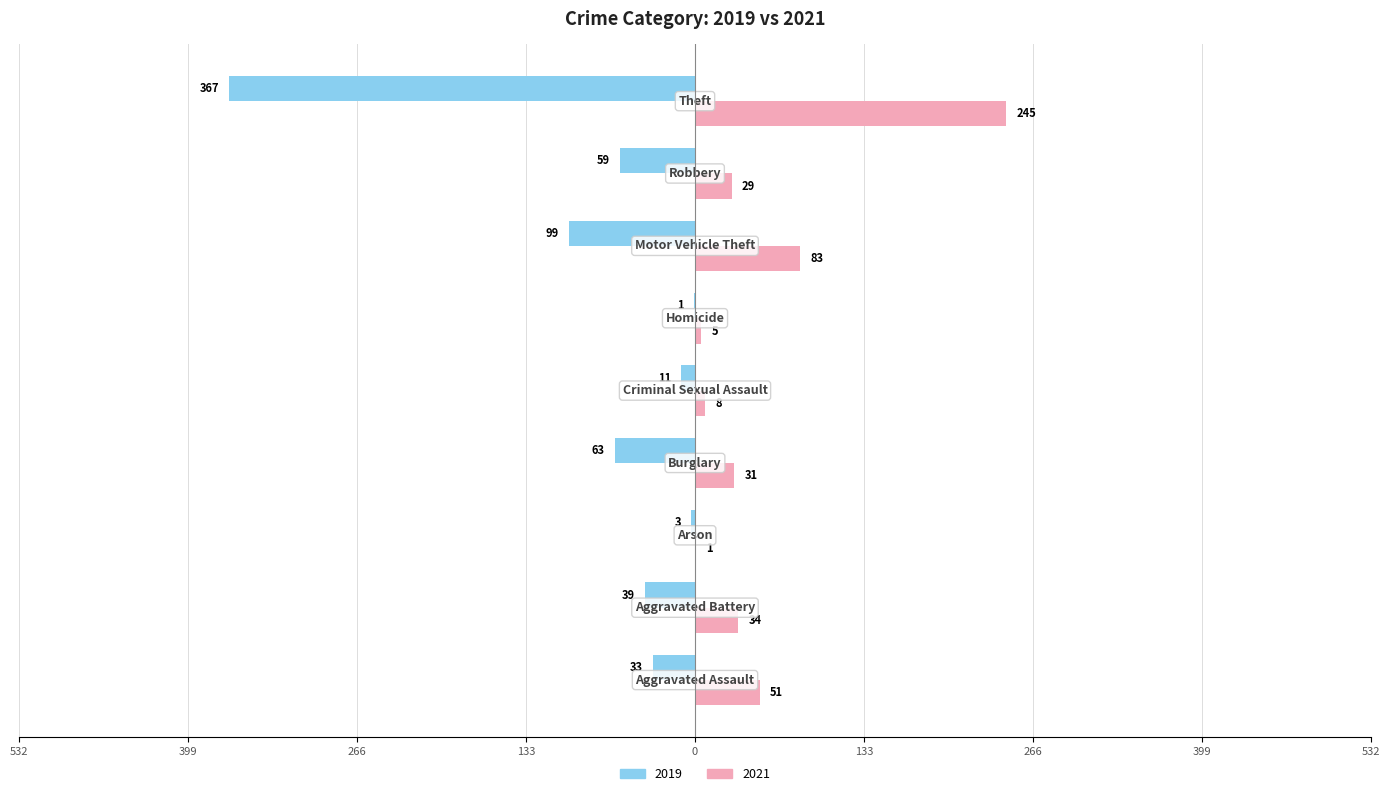

What are all the series names shown in the legend?

2019, 2021